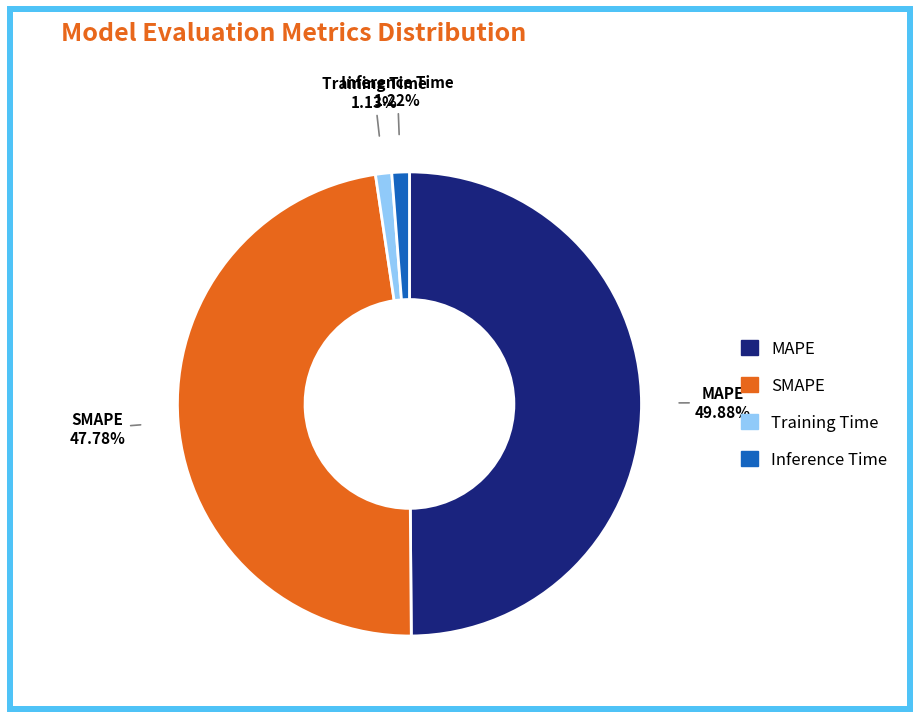

Between MAPE and SMAPE, which is larger?

MAPE